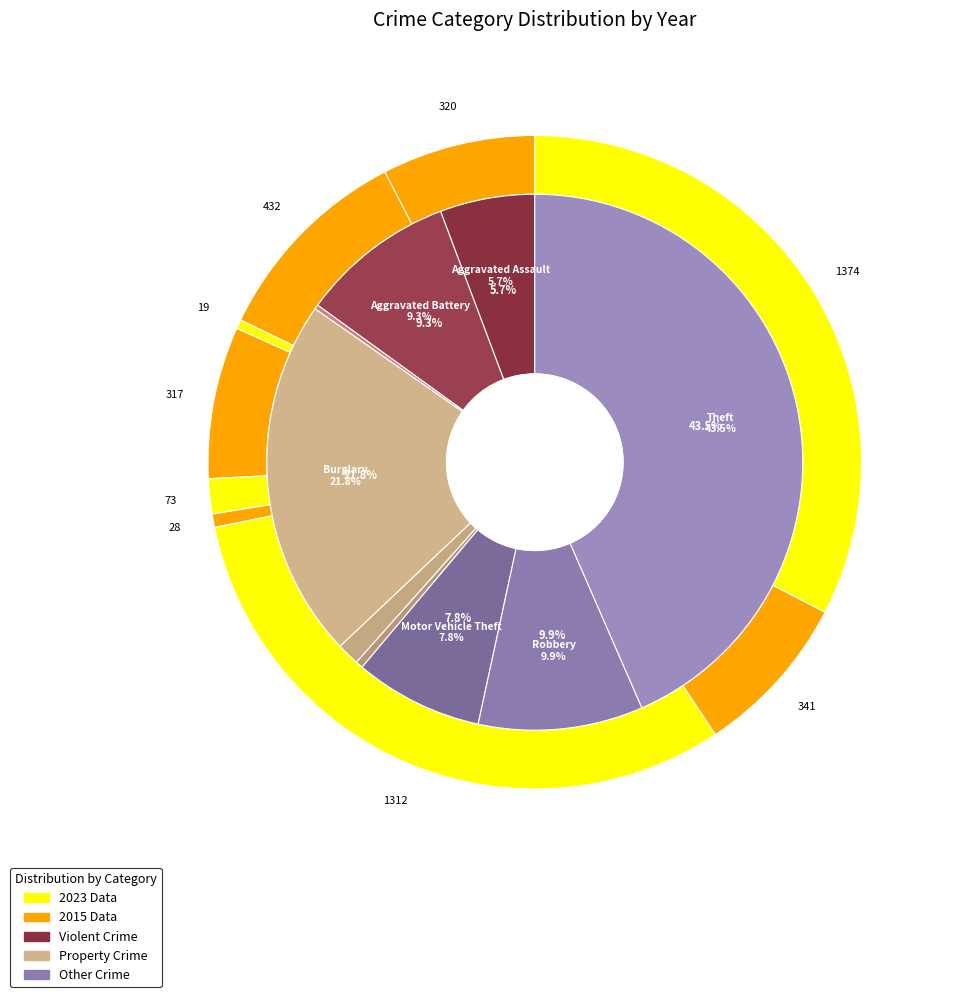

Count the number of slices in the pie.

9